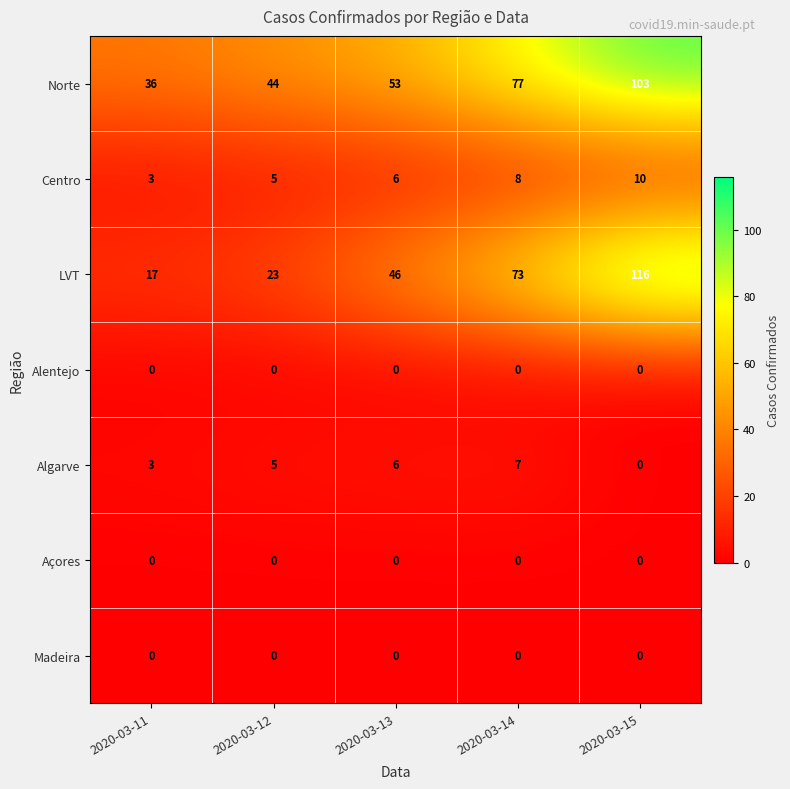

True or false: Algarve has a value of 5 at 2020-03-12.

True